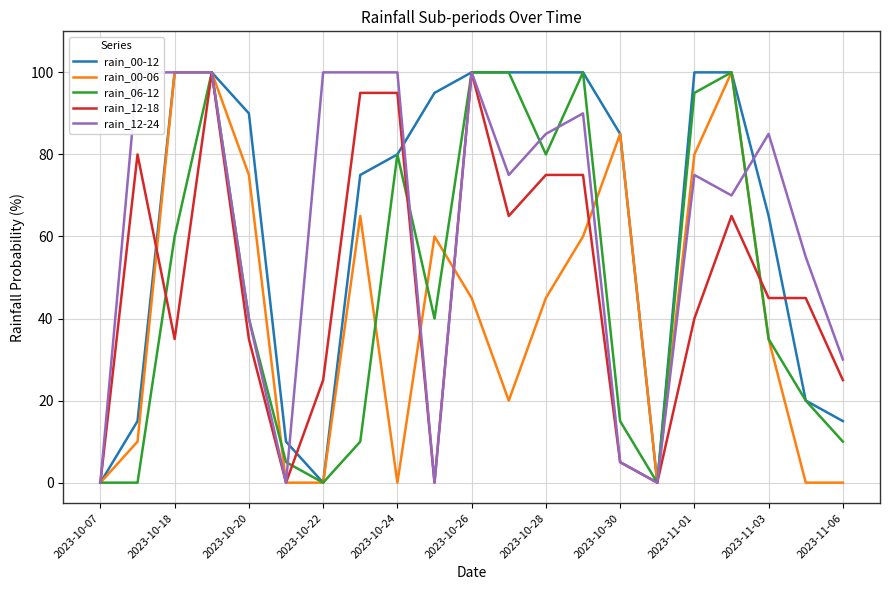

Is it true that rain_00-06 equals 13 at 2023-10-26?

False